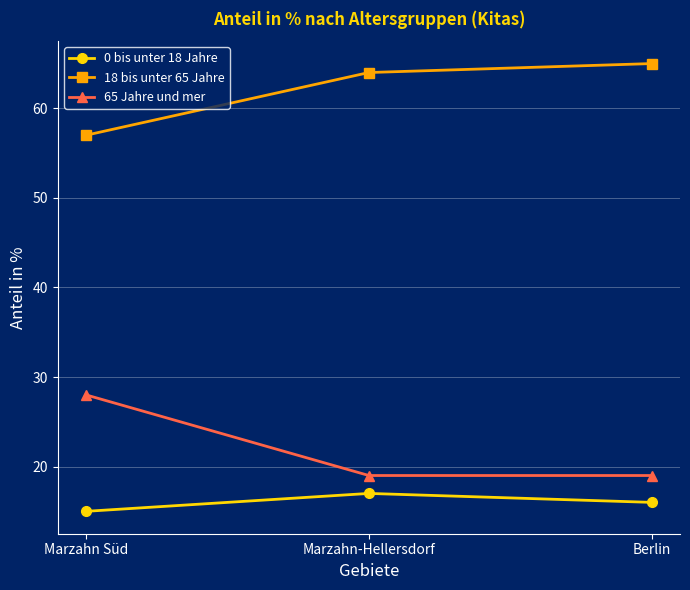

What is the difference between the highest and lowest values at Berlin?

49